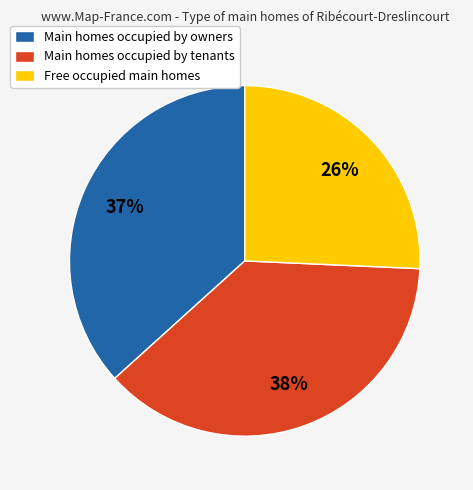

Combined, do Free occupied main homes and Main homes occupied by tenants account for over 50%?

Yes